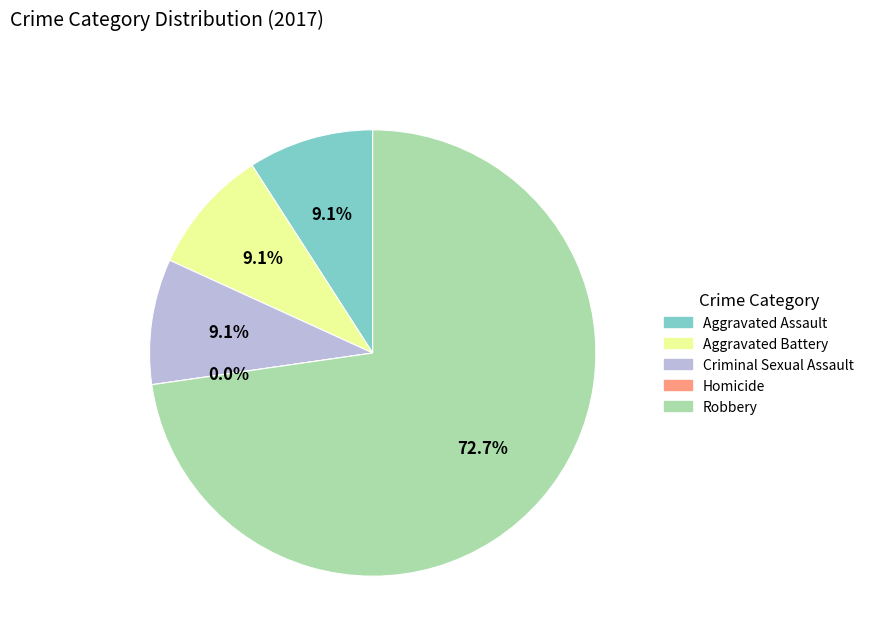

To the nearest percent, what portion does Criminal Sexual Assault represent?

9%